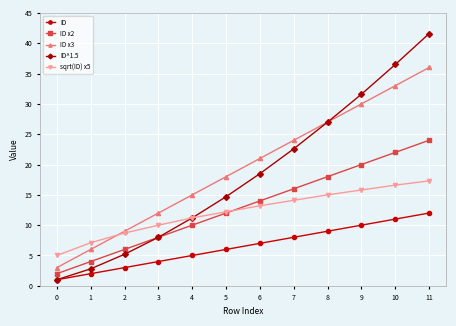

At how many categories does at least one series exceed 37?

1